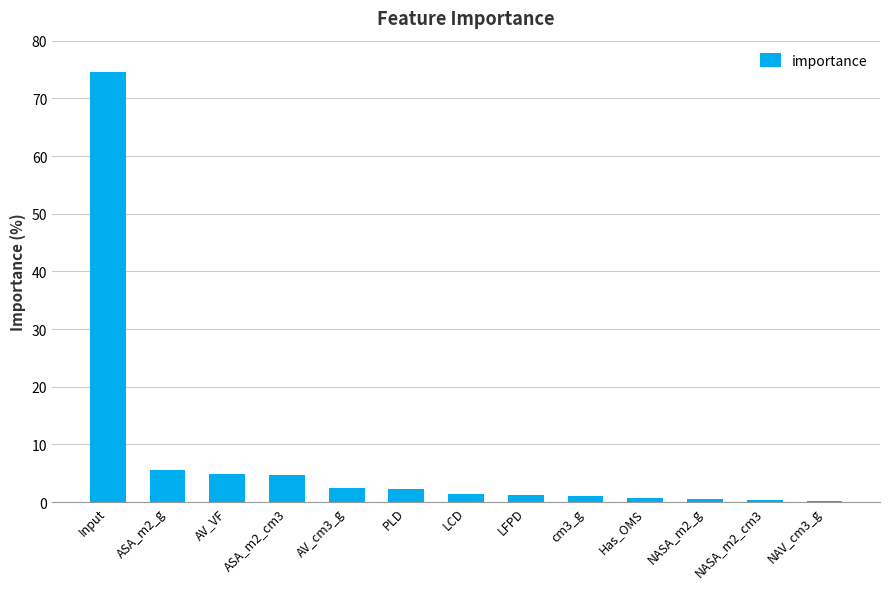

The chart shows a value of 1.5 at LCD. True or false?

True